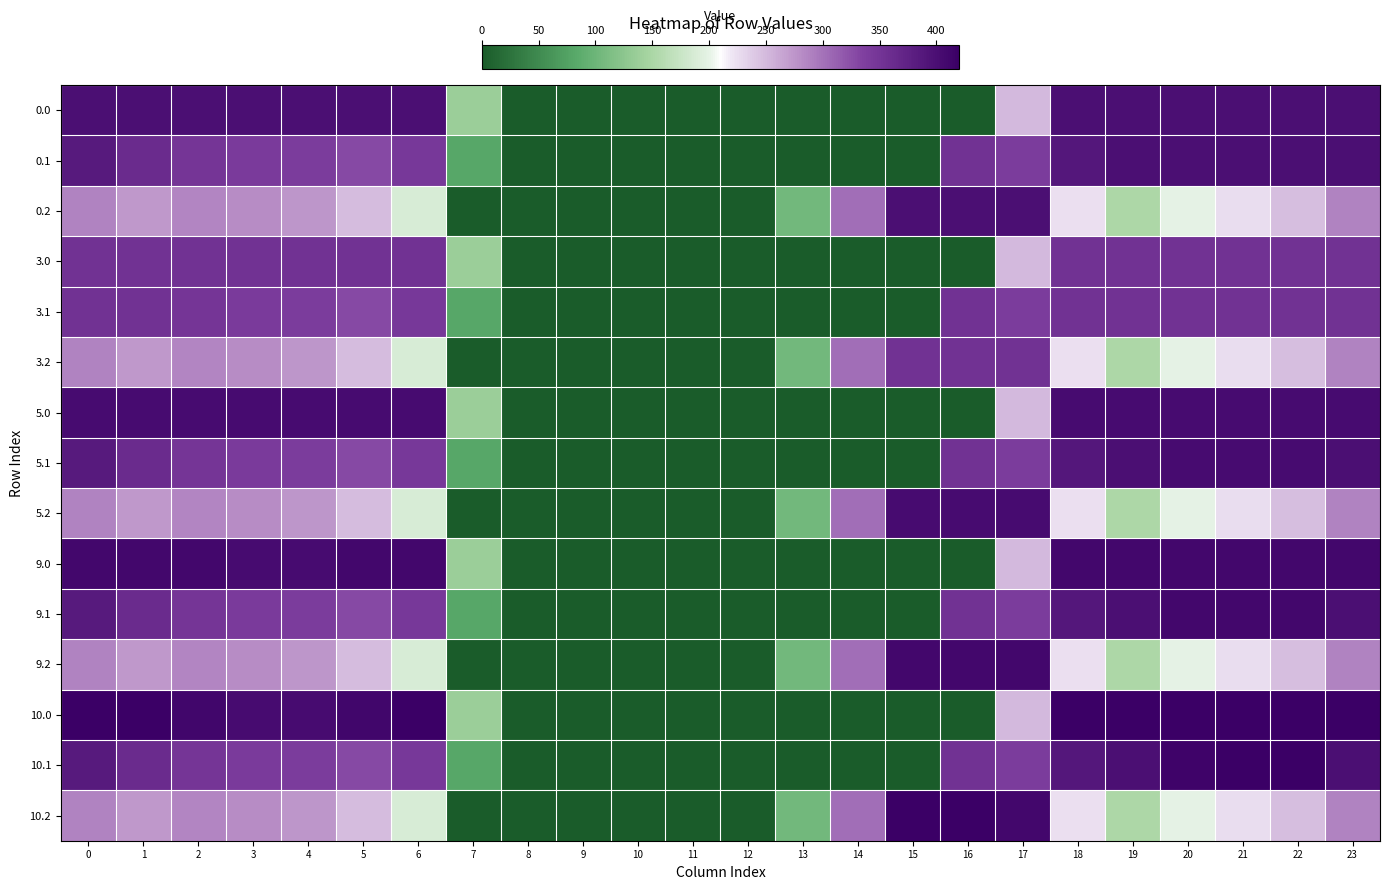

Which has a higher value, 23 or 15?

23